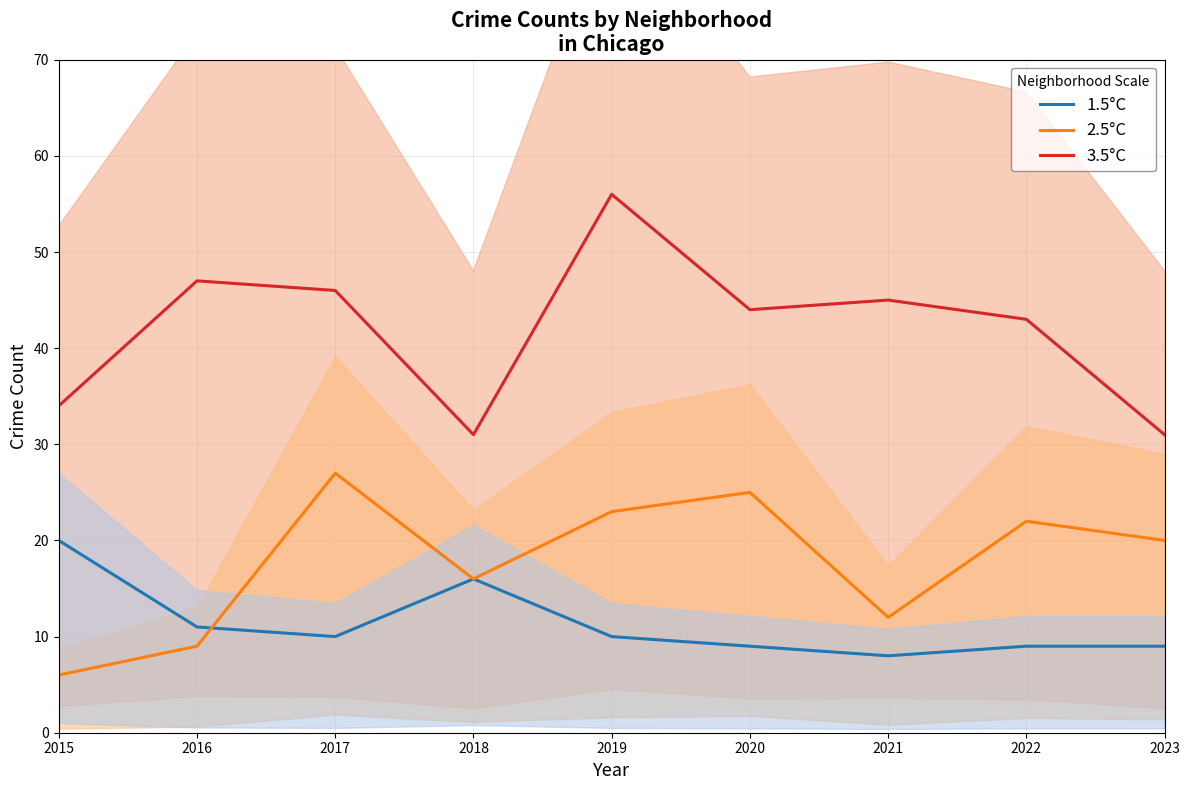

True or false: 3.5°C and 1.5°C intersect in this chart.

False